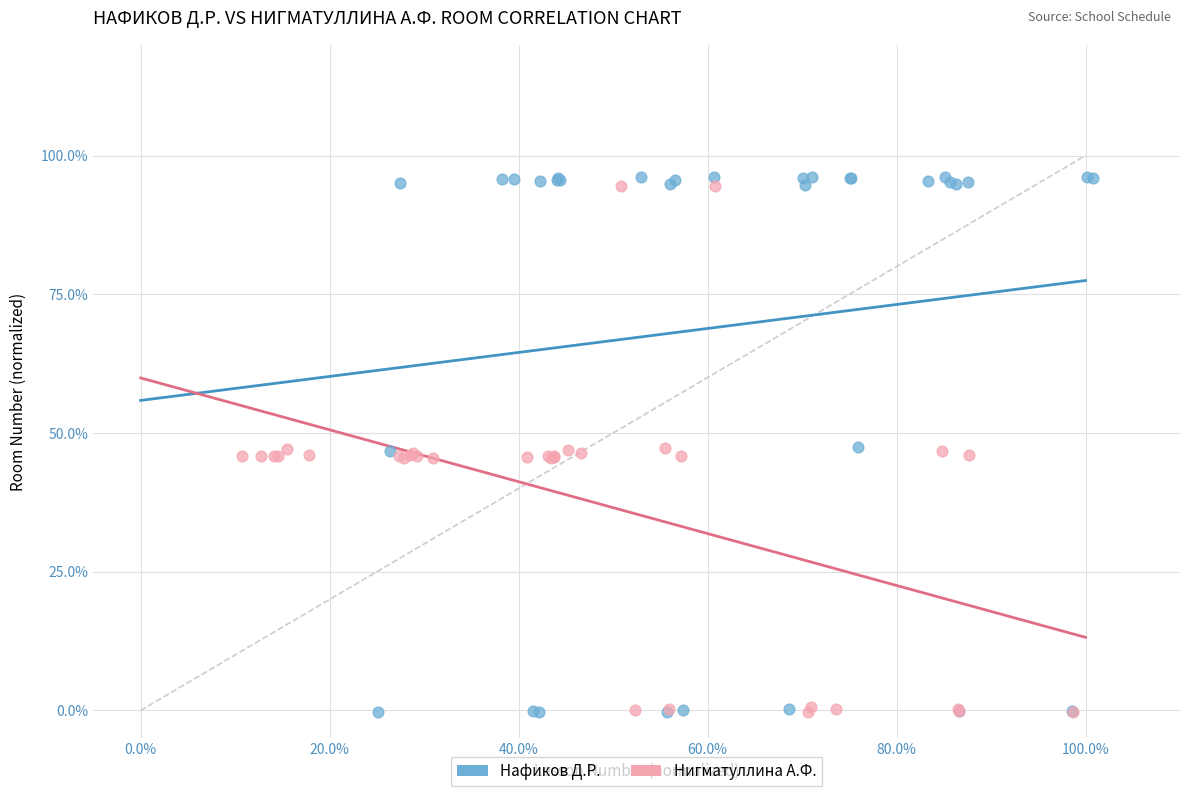

What are all the series names shown in the legend?

Нафиков Д.Р., Нигматуллина А.Ф.